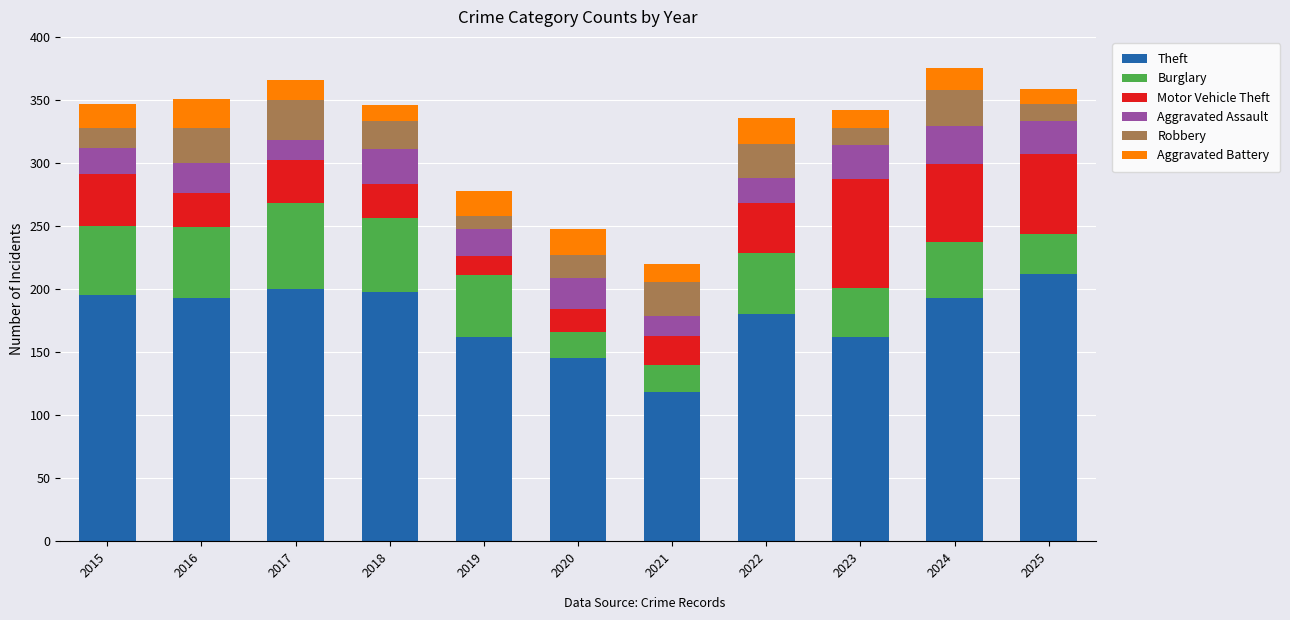

What is the minimum value for Theft?

118